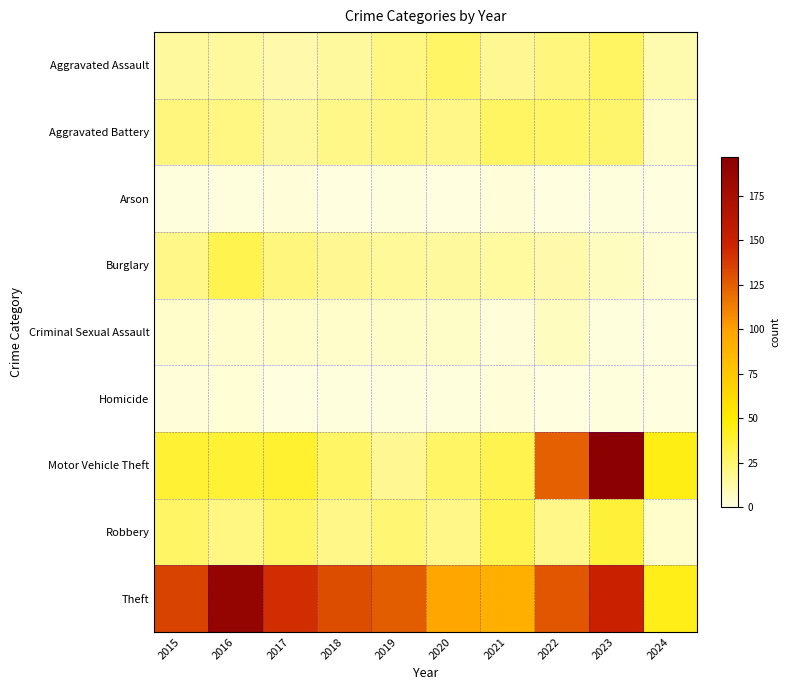

Between 2020 and 2019, which is larger?

2020